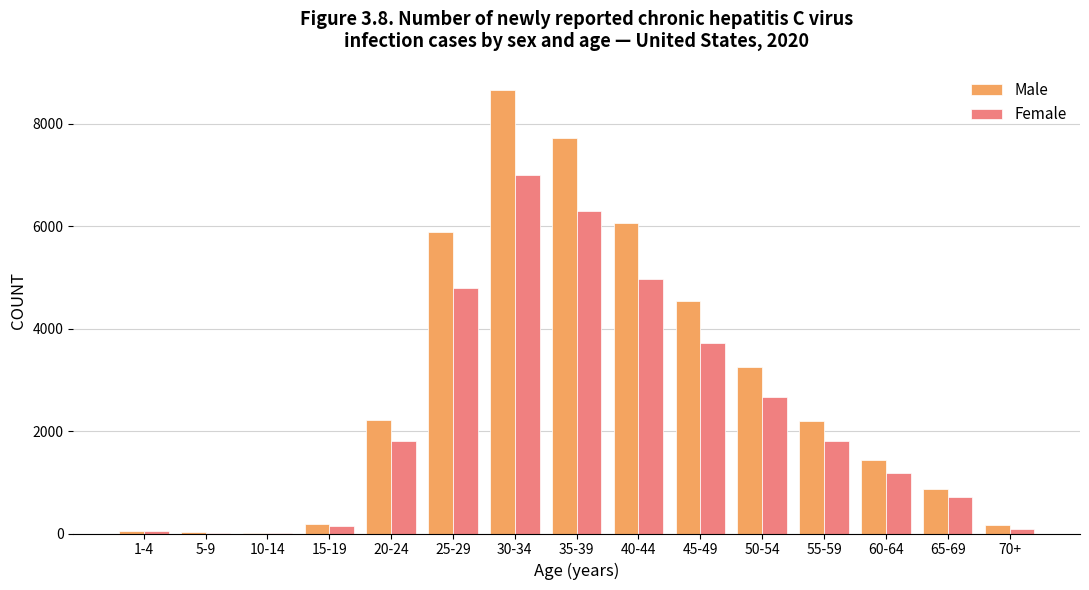

Are the bars horizontal?

No